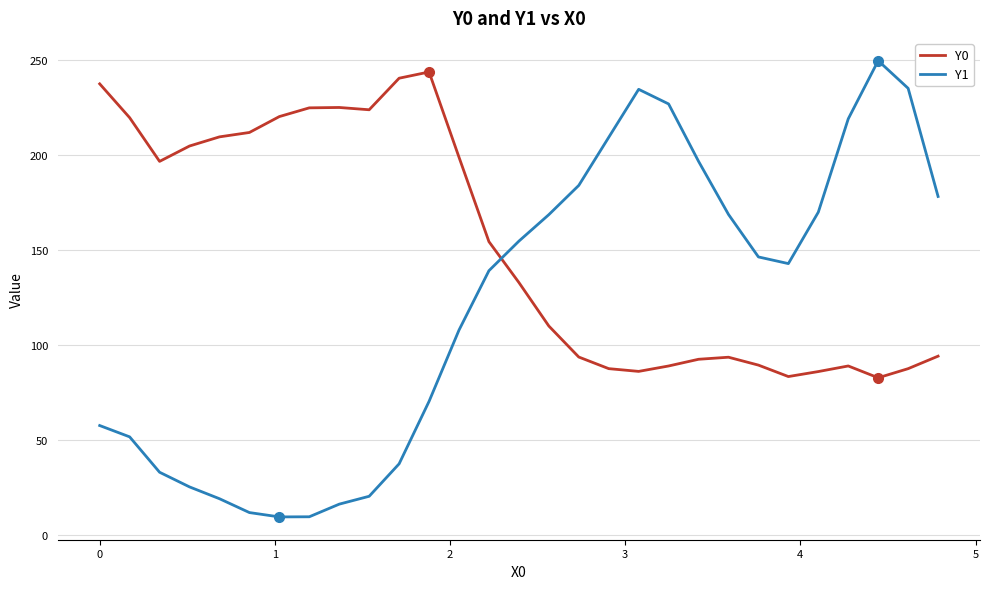

Which series has the largest range (max minus min)?

Y1